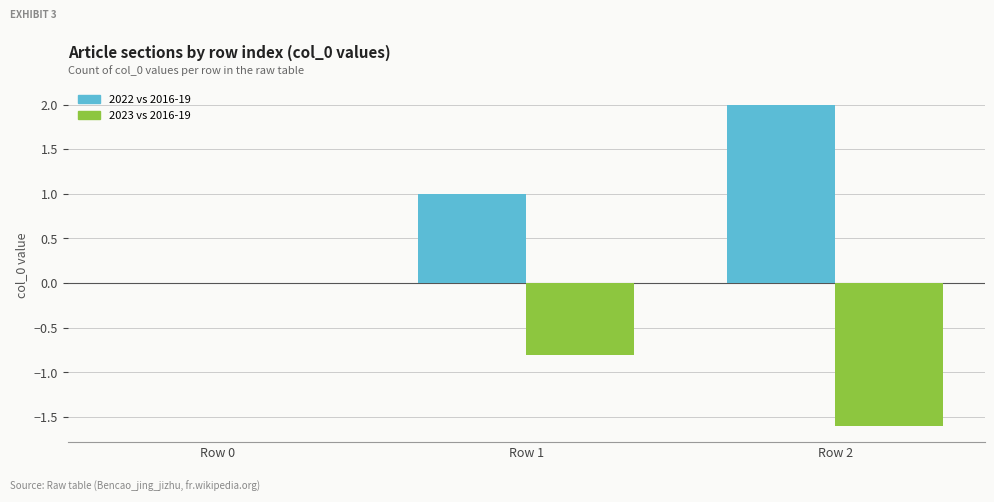

Reading left to right, list all the values displayed in this chart.

2022 vs 2016-19: 0.0	1.0	2.0
2023 vs 2016-19: 0.0	-0.8	-1.6